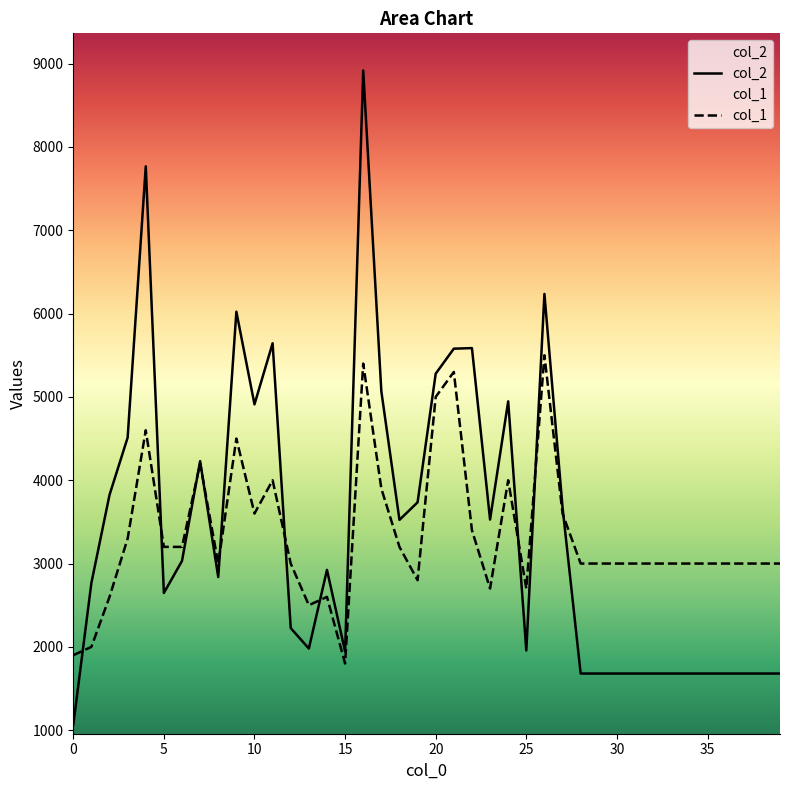

Between which two adjacent categories do col_1 and col_2 first intersect?

0 and 1